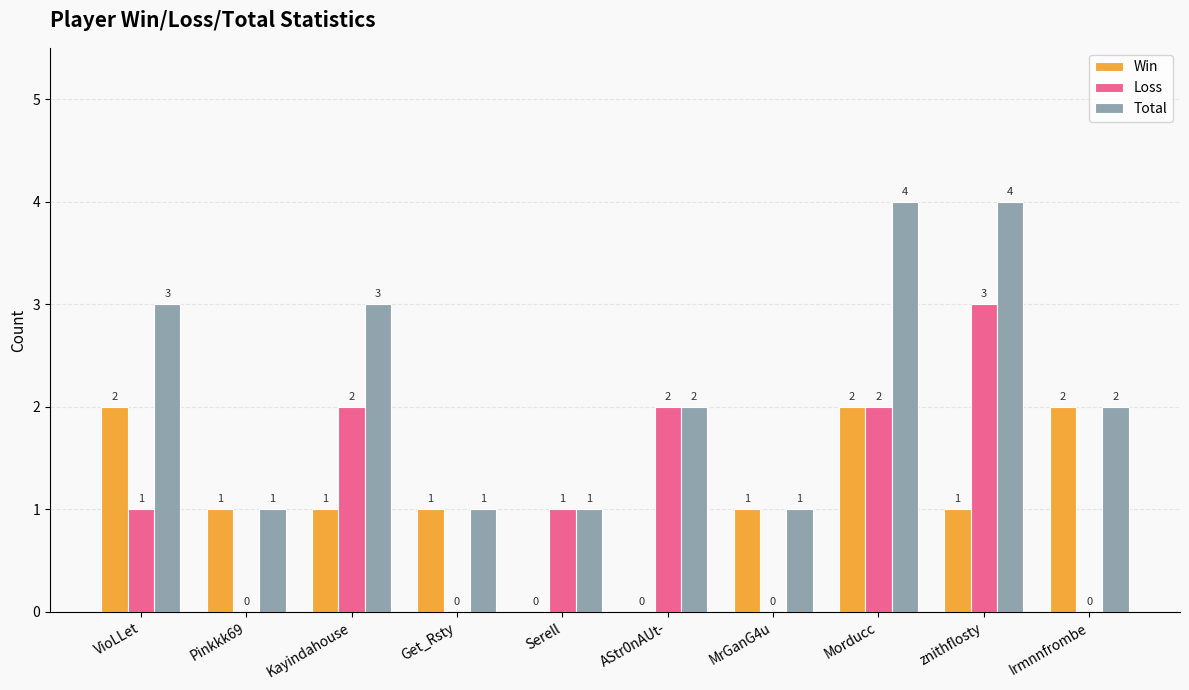

What is the total value across all series at Irmnnfrombe?

4